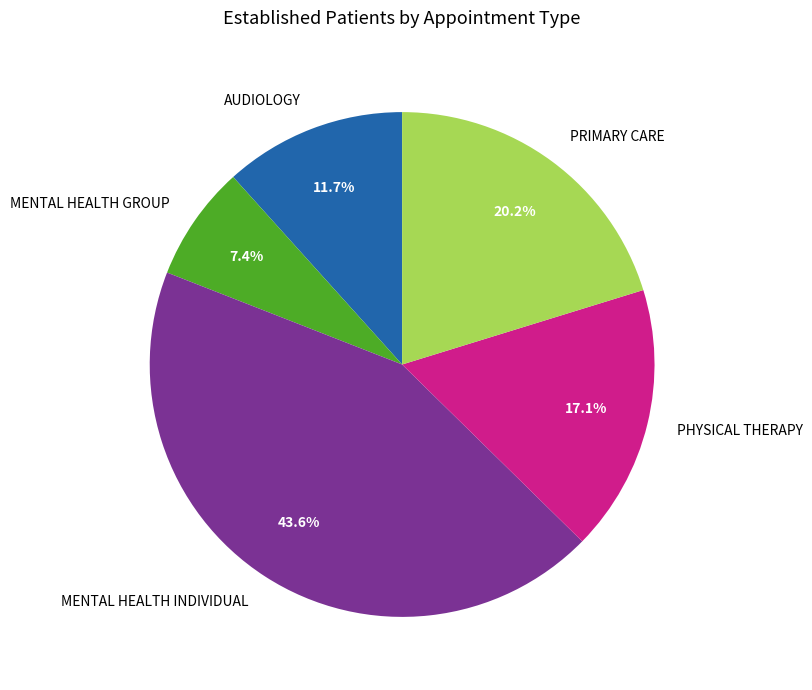

True or false: MENTAL HEALTH GROUP accounts for 7% of the total.

True